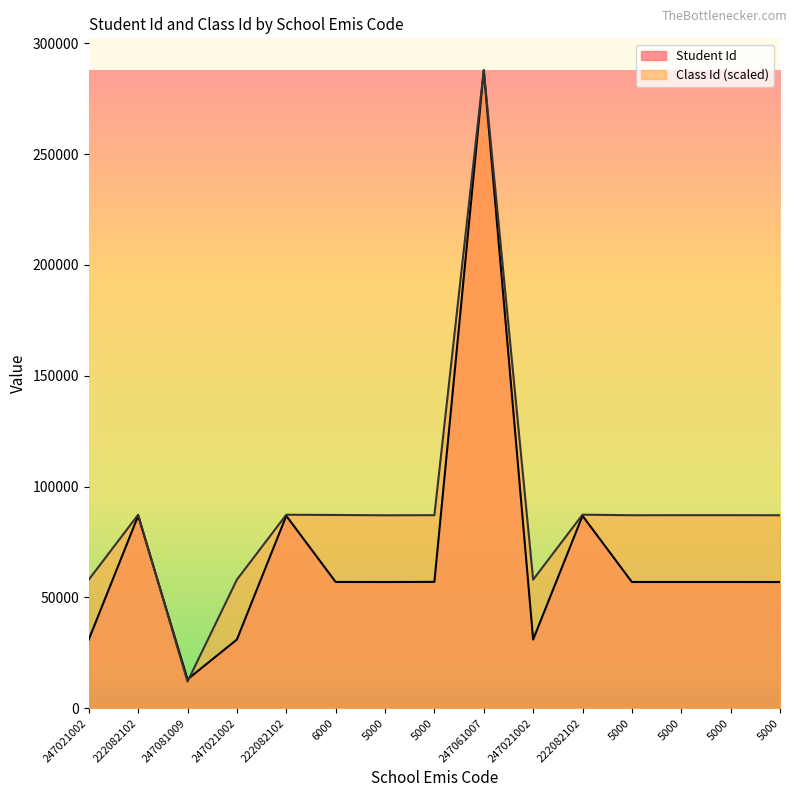

True or false: Student Id has a value of 30991.0 at 247021002.

True